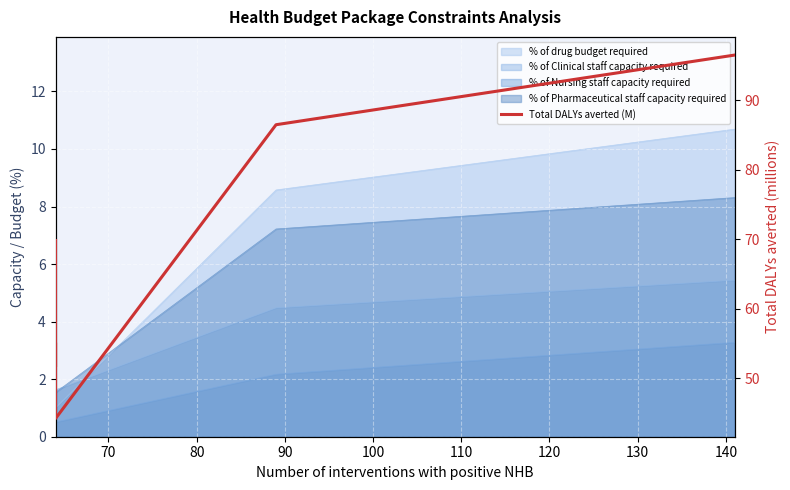

What is the value of the 6th point from the left?

86.5